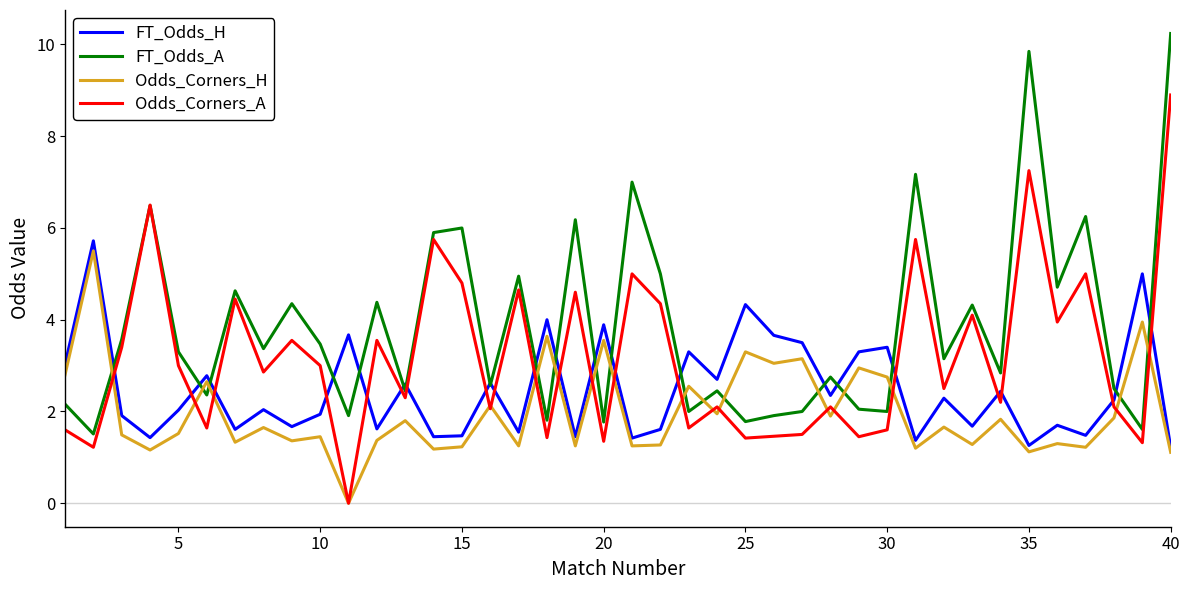

Which series has the largest total across all categories?

FT_Odds_A